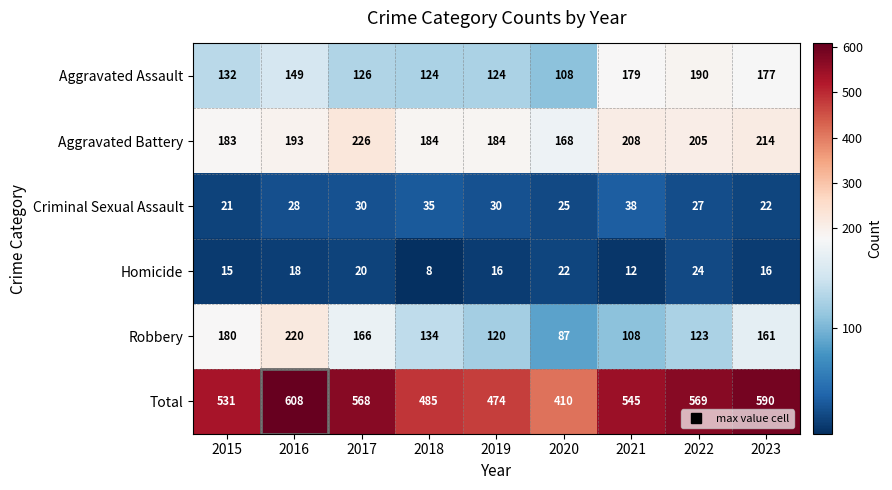

Which category has the lowest value across all series?

2018